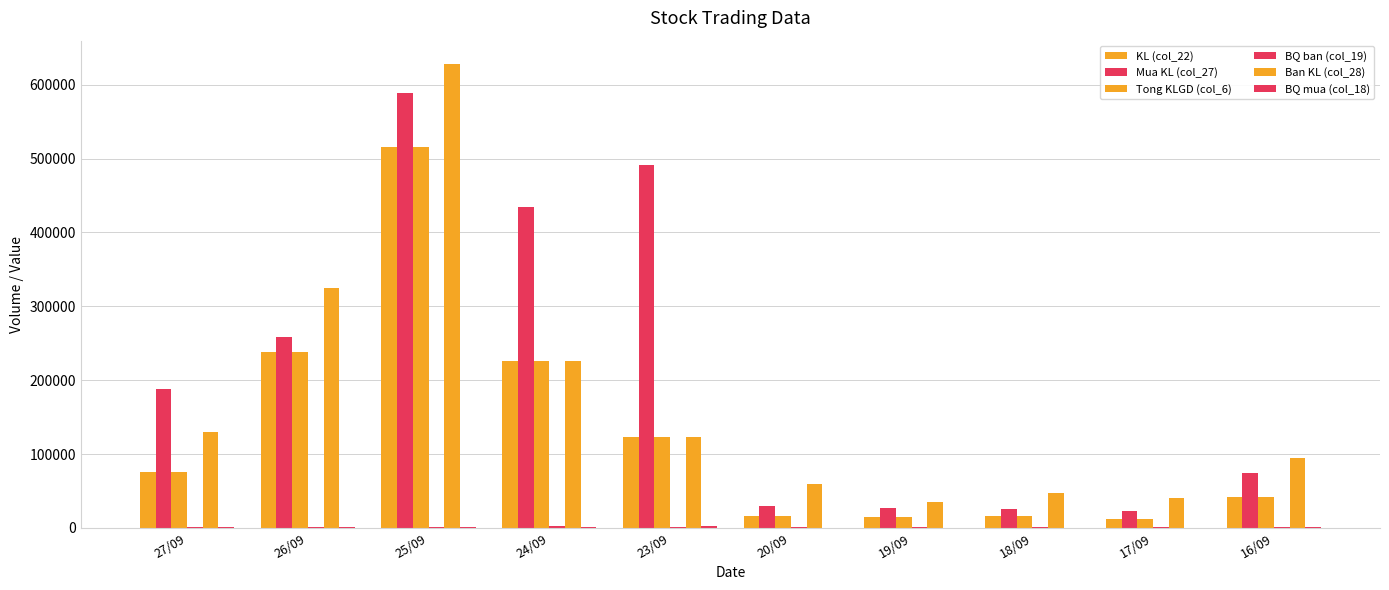

How many groups of bars are there?

10